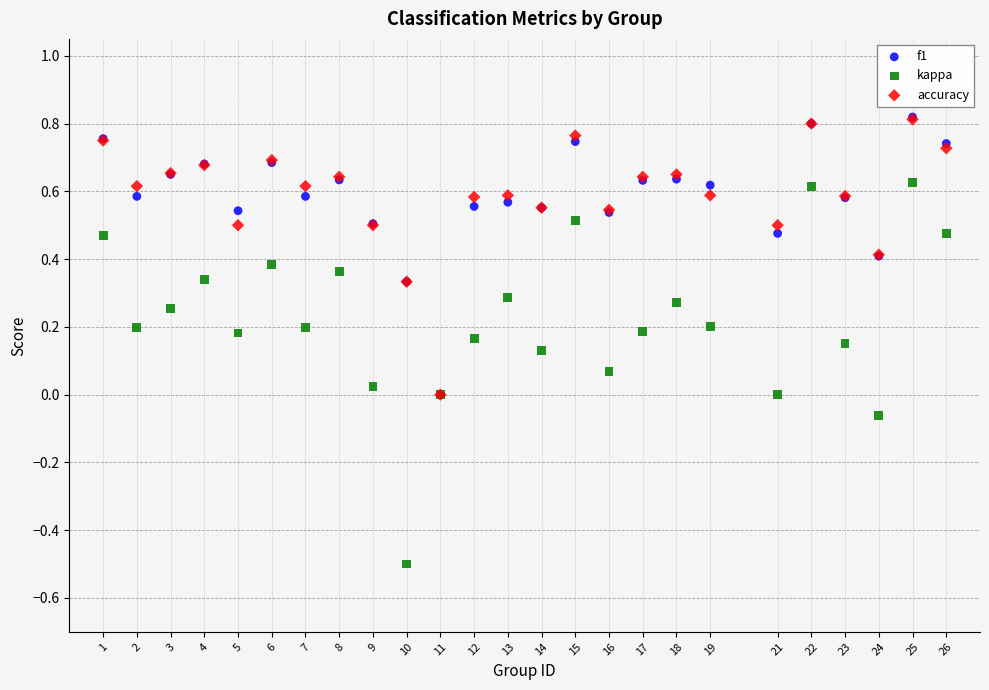

What are all the series names shown in the legend?

f1, kappa, accuracy